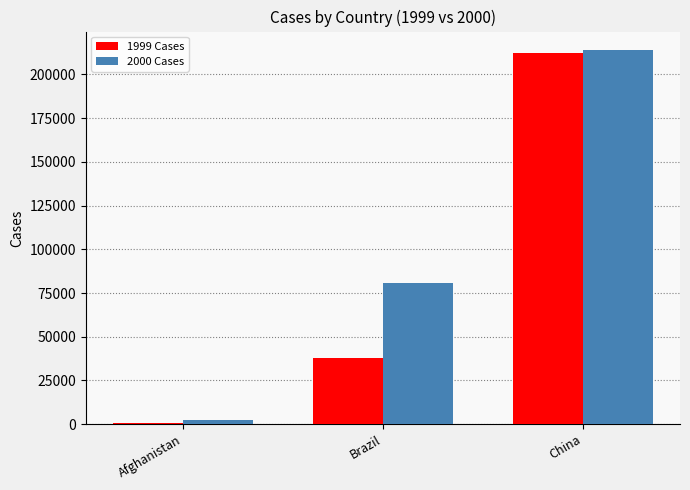

Reading left to right, list all the values displayed in this chart.

1999 Cases: 745	37737	212258
2000 Cases: 2666	80488	213766